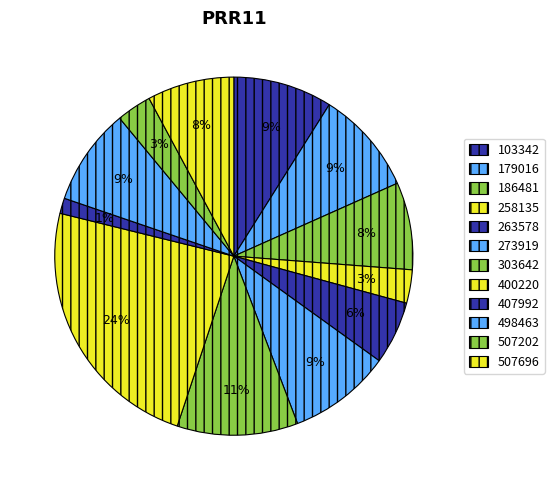

Which category has the biggest portion of the pie?

400220